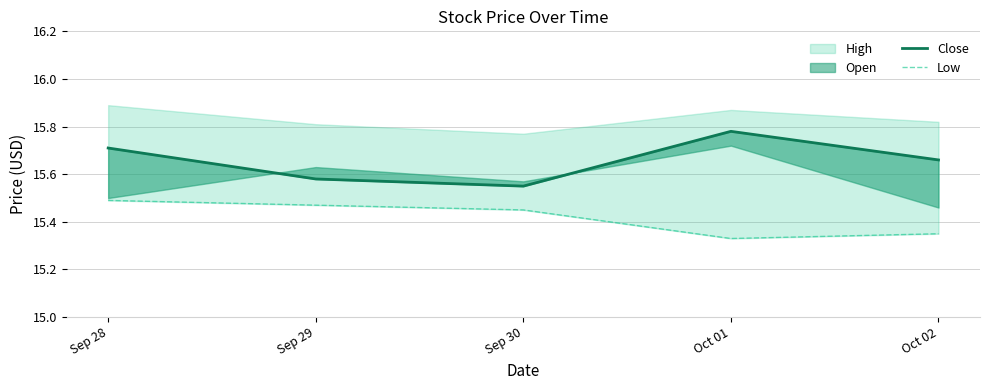

Which category has the highest value in the Close series?

Oct 01